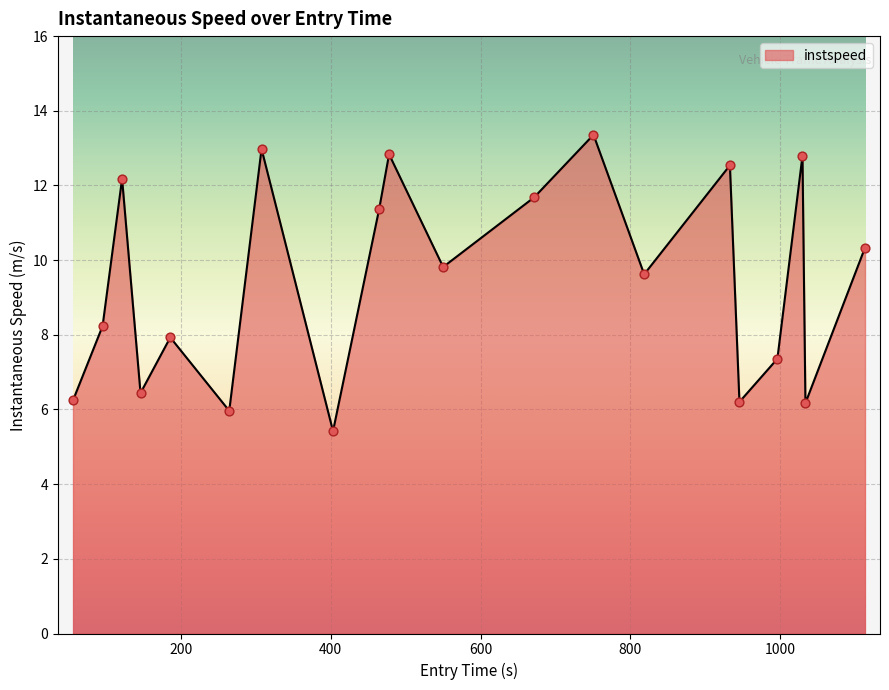

What is the difference between the maximum and minimum values?

7.9